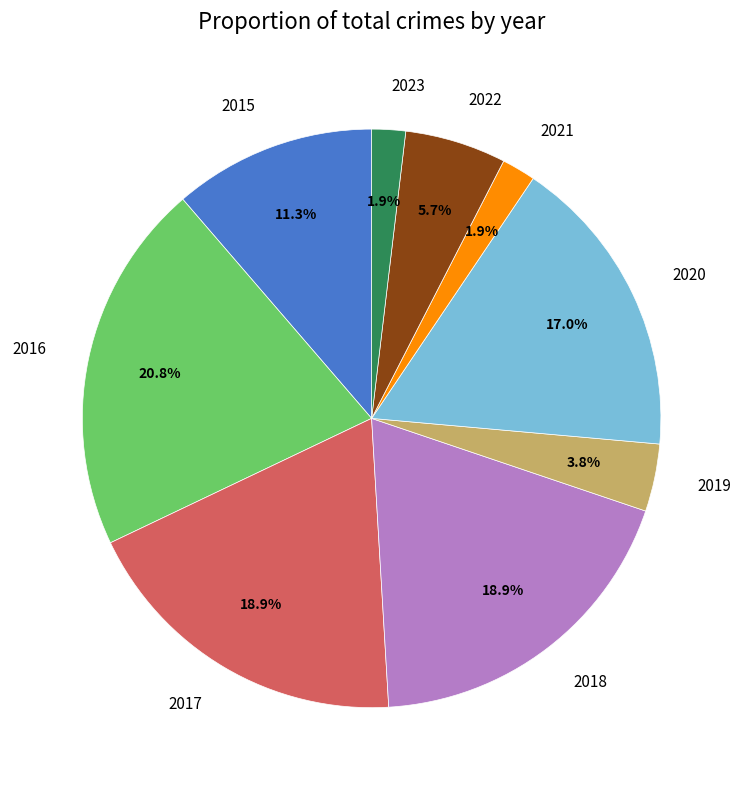

To the nearest percent, what portion does 2017 represent?

19%